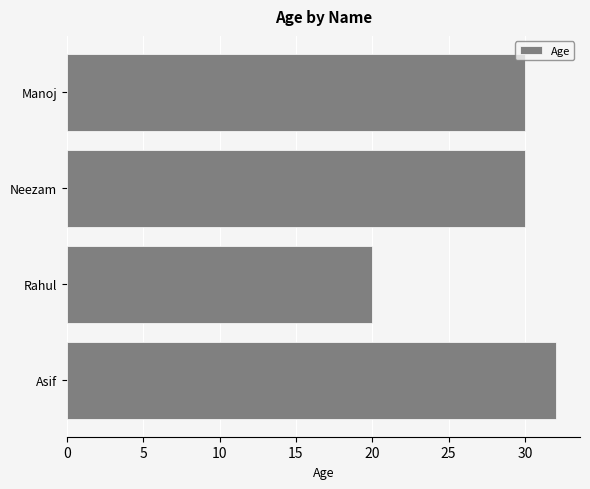

What is the average value?

28